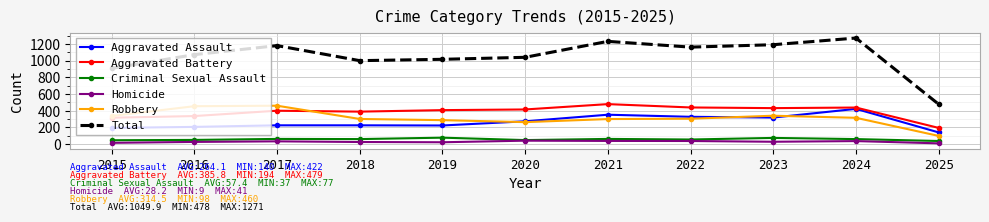

True or false: Total and Aggravated Assault intersect in this chart.

False